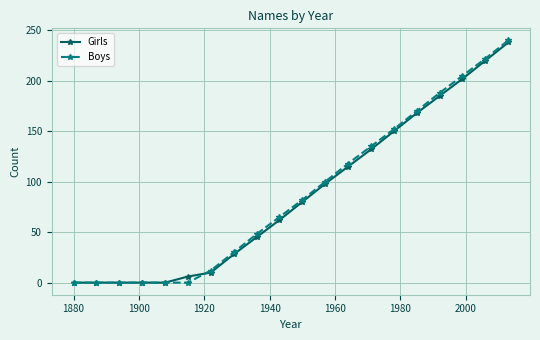

What is the maximum value shown in the chart?

240